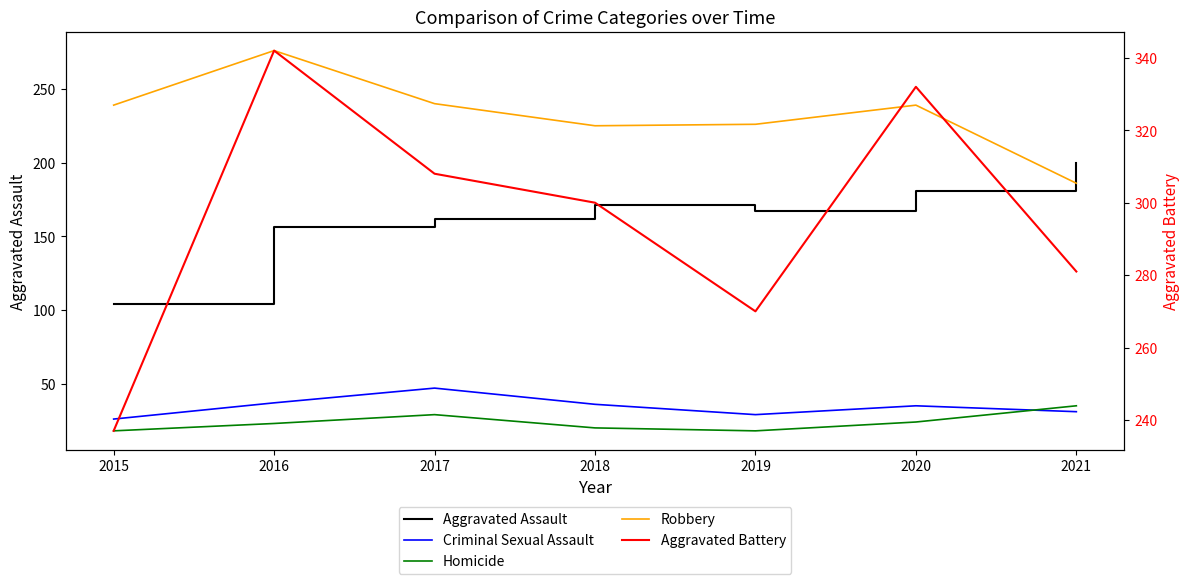

Read the Homicide value at 2016.

23